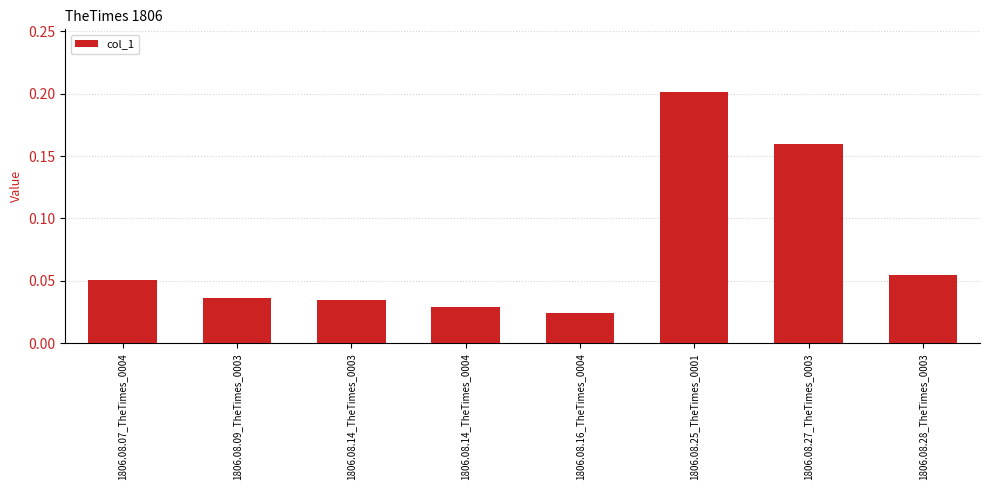

Which label corresponds to the smallest value in the chart?

1806.08.16_TheTimes_0004